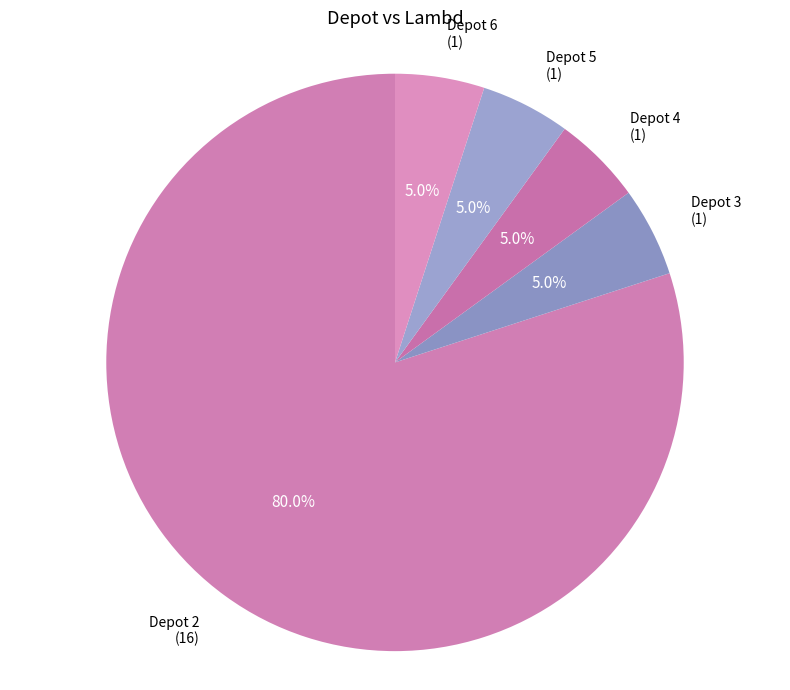

How many slices are in this pie chart?

5